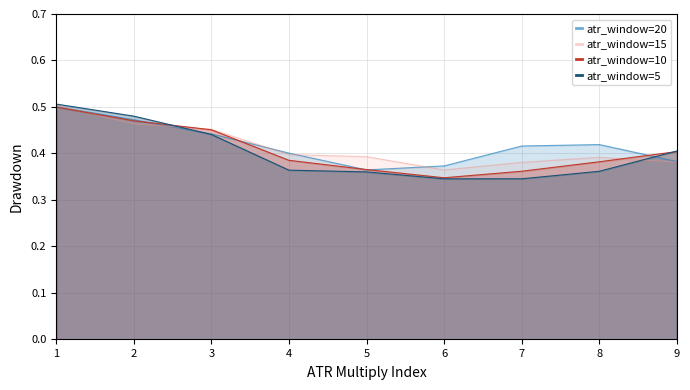

True or false: atr_window=10 has a value of 0.7 at 4.

False